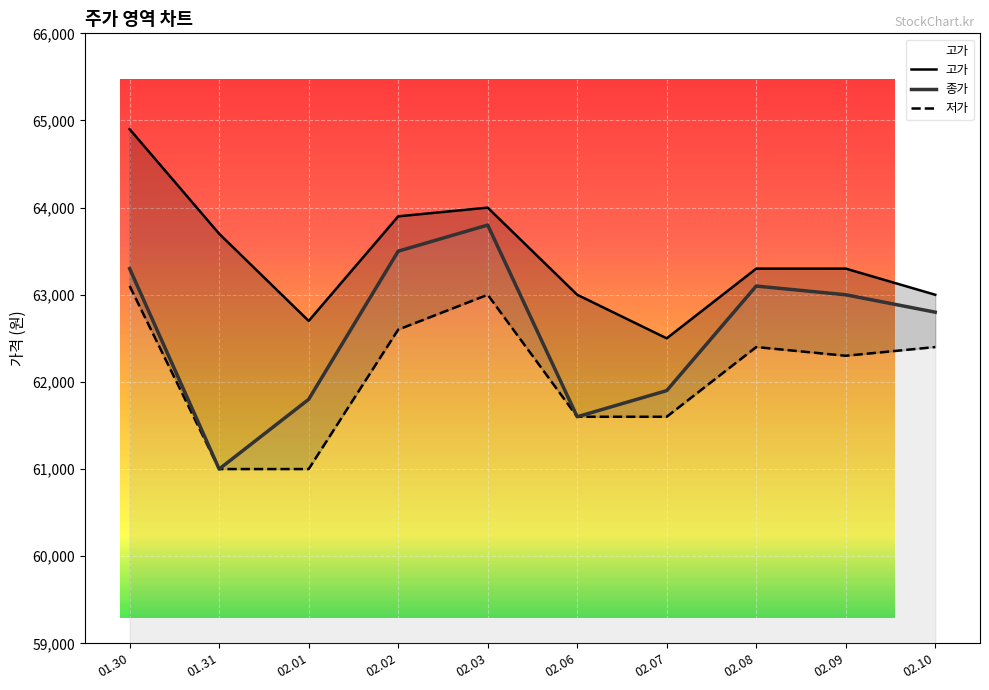

What is the label of the 7th point from the left?

02.07